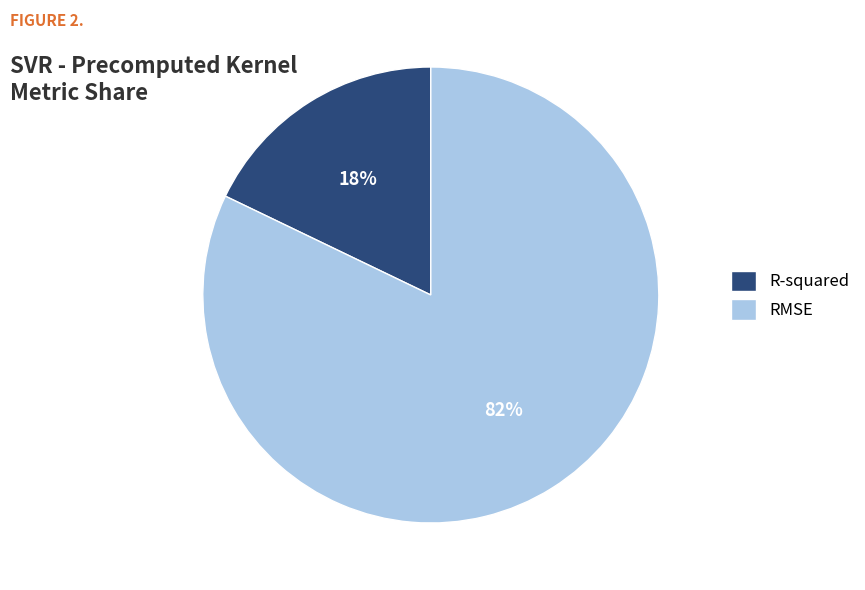

What is the largest slice in the pie chart?

RMSE